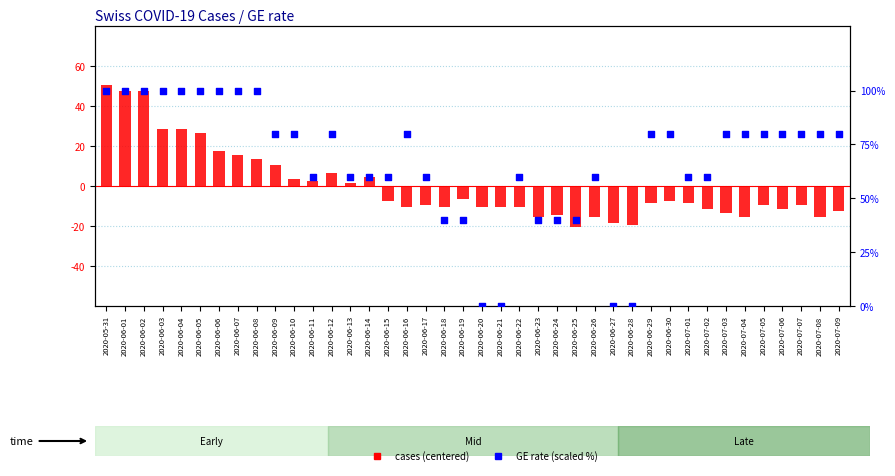

Which series contains the highest Y value?

GE rate (scaled %)